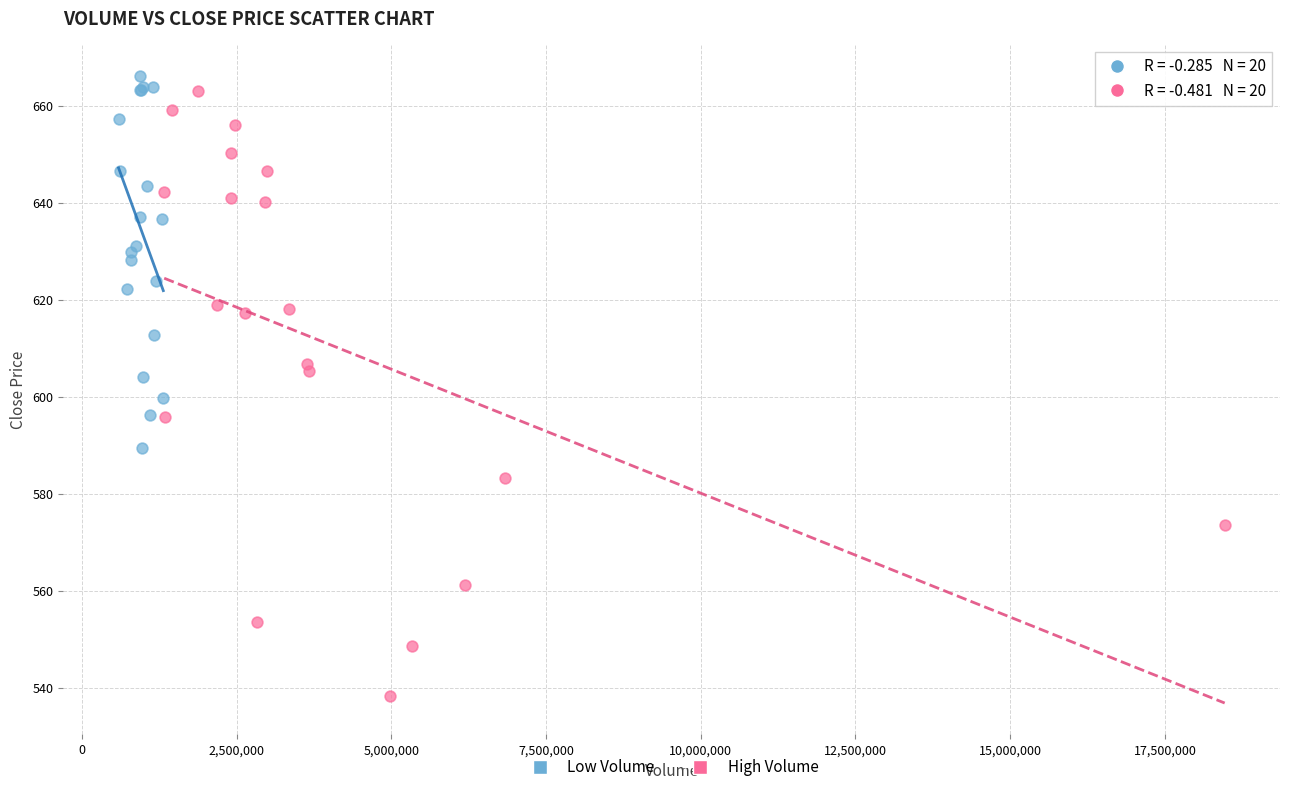

Which series reaches the minimum Y coordinate?

High Volume